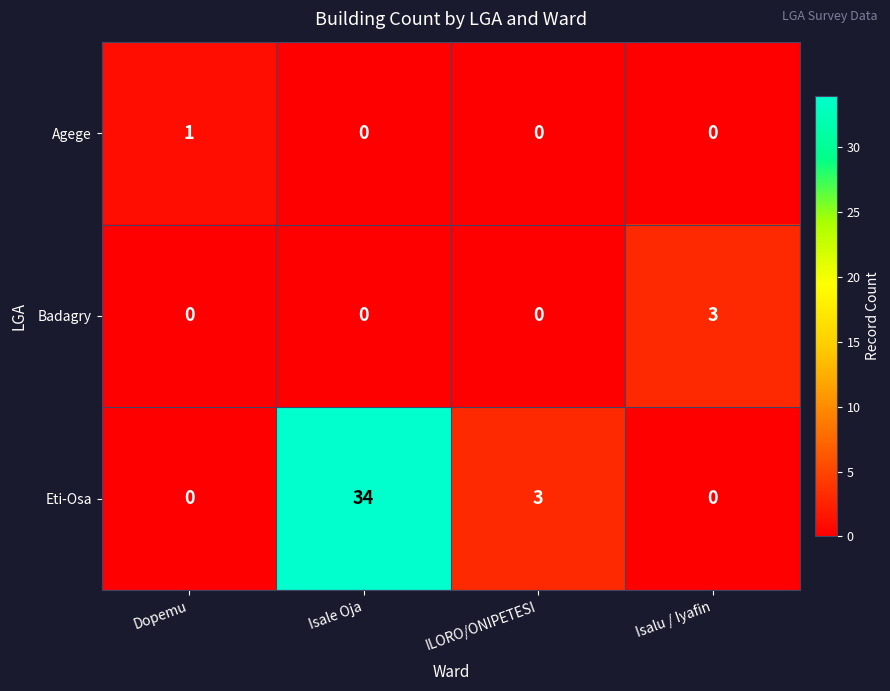

What is the difference between the Badagry values at Isalu / Iyafin and ILORO/ONIPETESI?

3